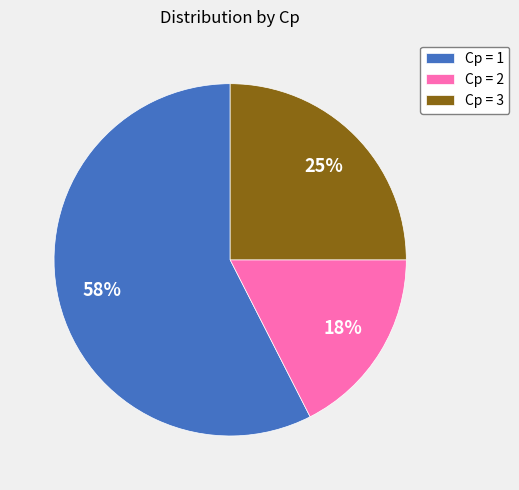

What percentage is the Cp = 2 slice, to the nearest percent?

18%